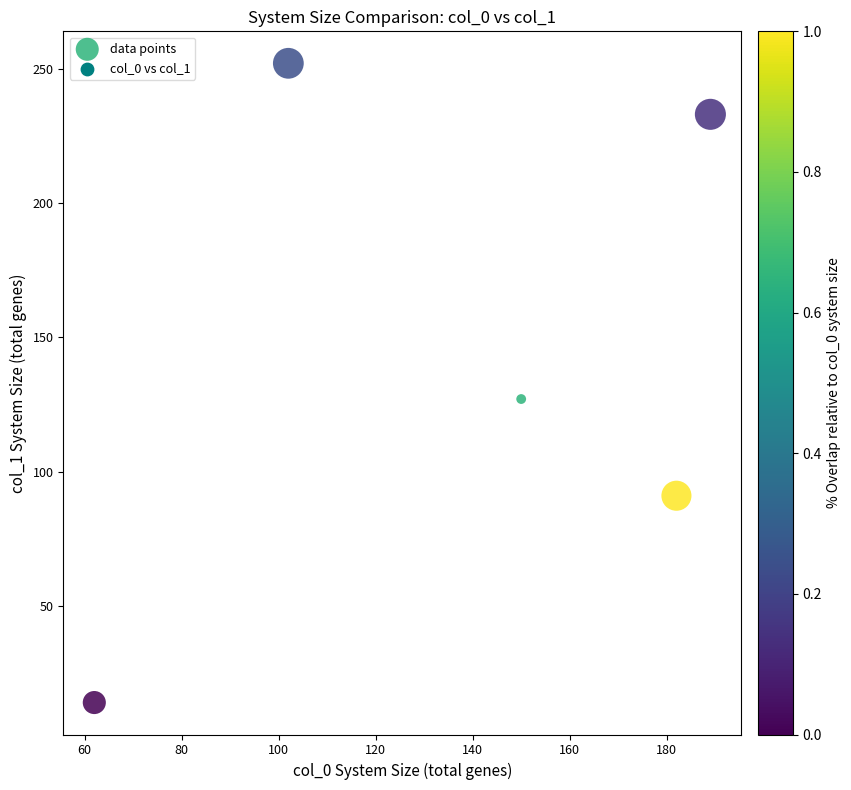

What Y value in the scatter plot is closest to 133?

127